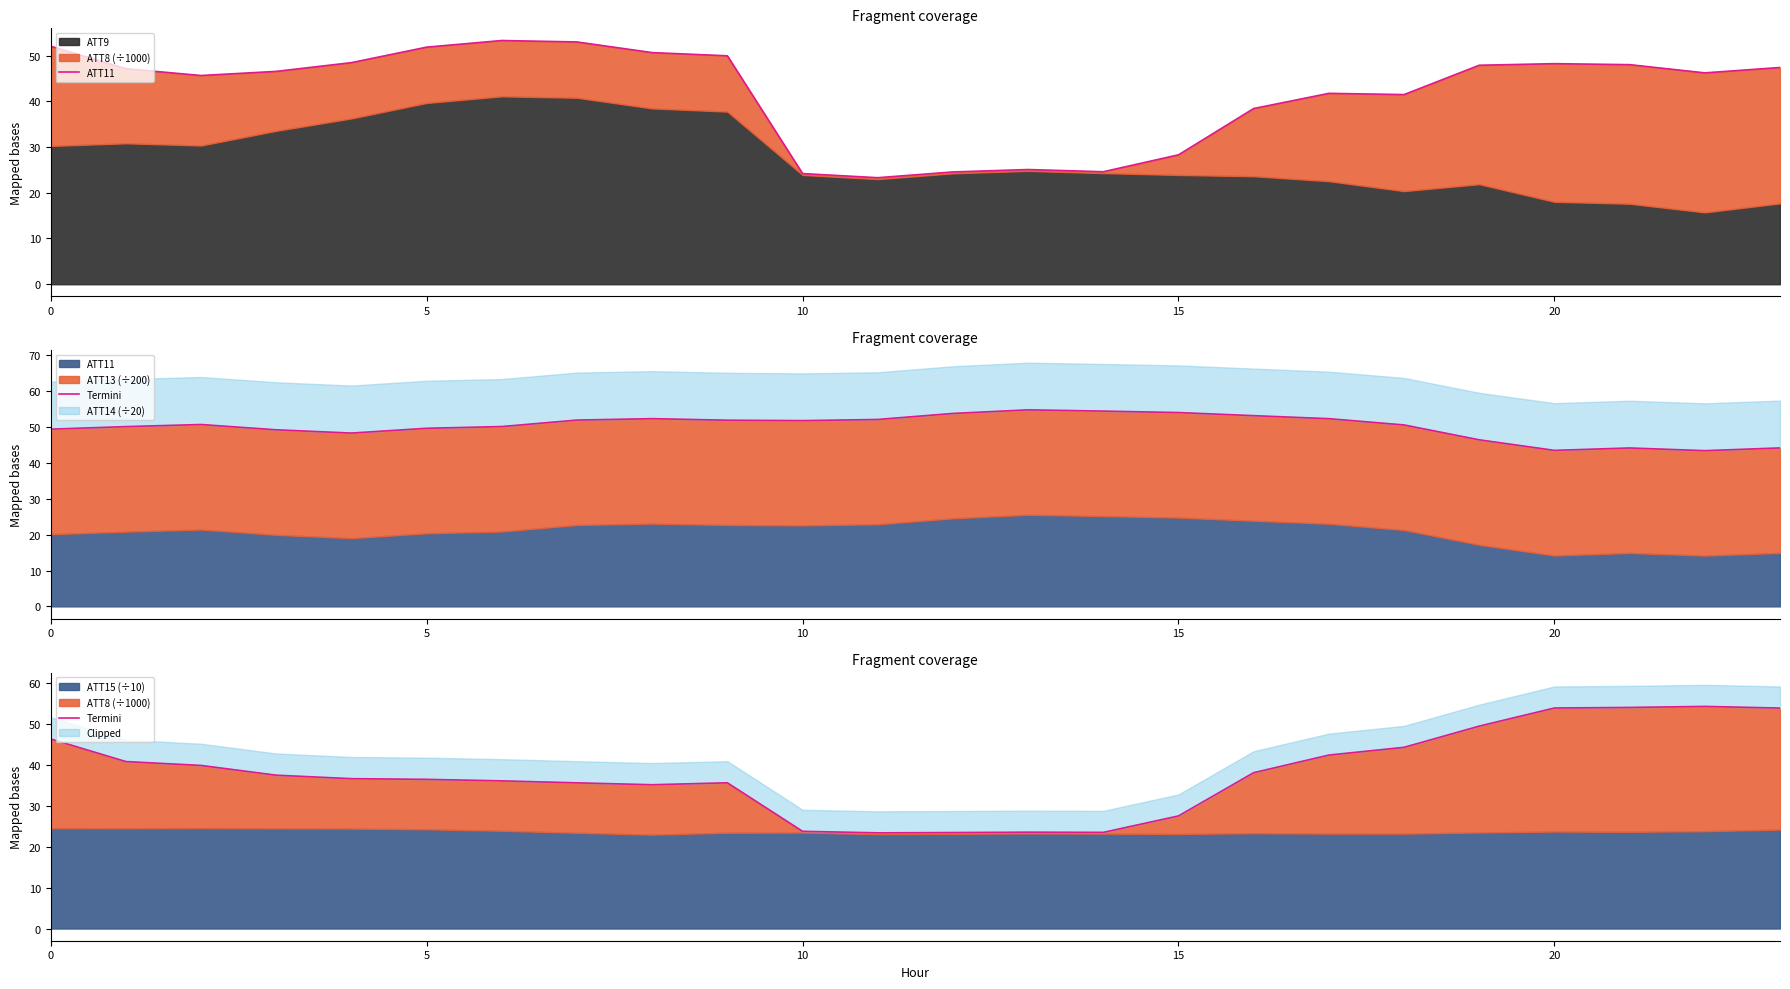

How many intersections are there between Termini and ATT11?

3